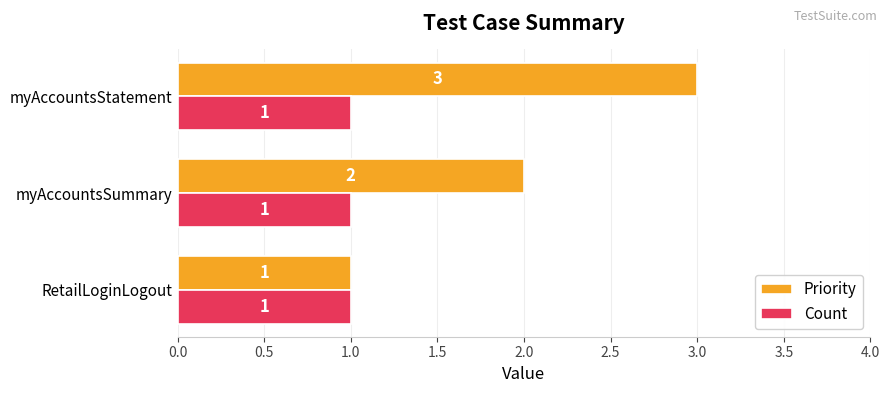

Is the value of Count at myAccountsStatement greater than the value of Priority at myAccountsStatement?

No